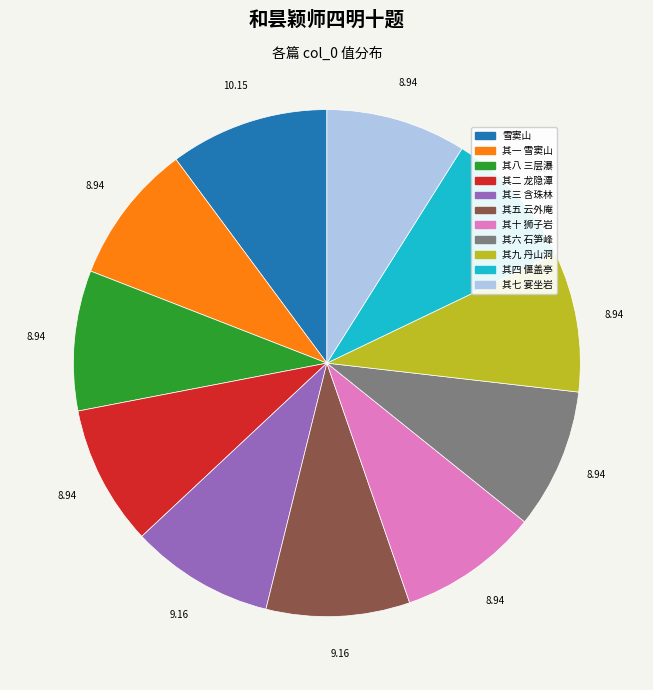

Do 其九 丹山洞 and 雪窦山 together represent more than half of the pie?

No